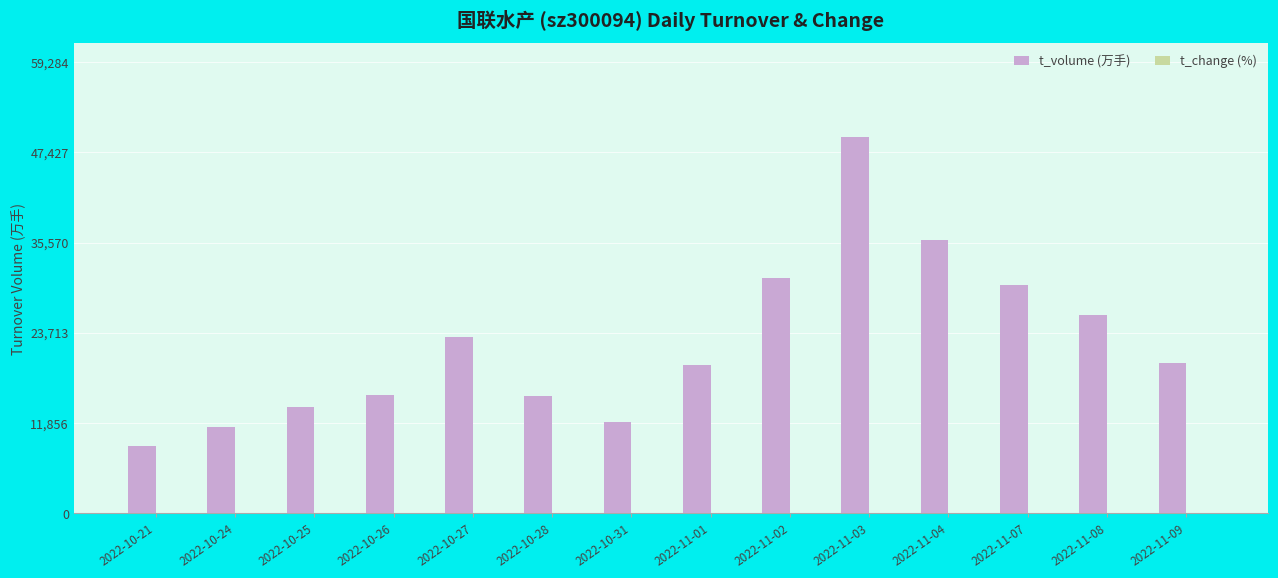

At which category does the chart reach its peak across all series?

2022-11-03